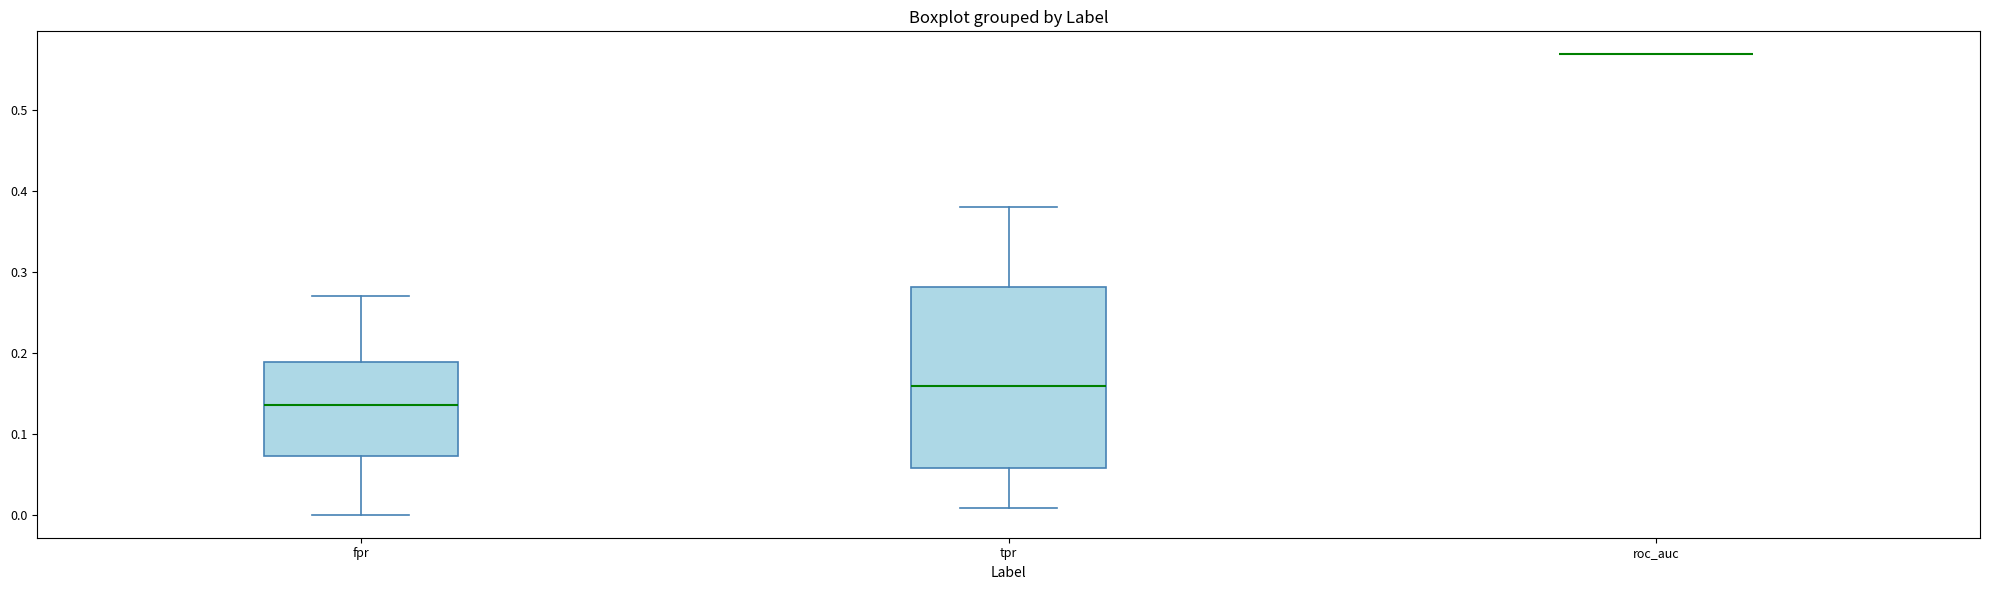

Comparing the boxes themselves (not the whiskers), which one is the tallest?

tpr